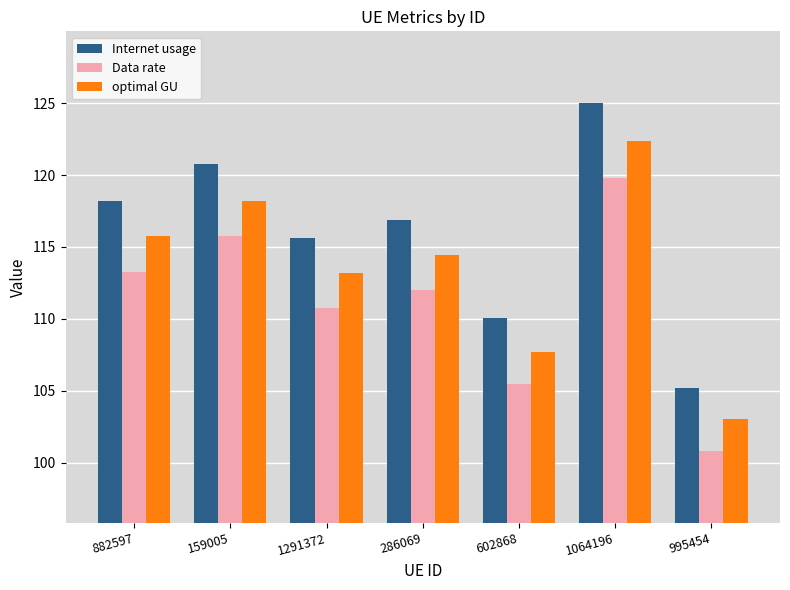

What is the label of the 7th bar from the left?

995454